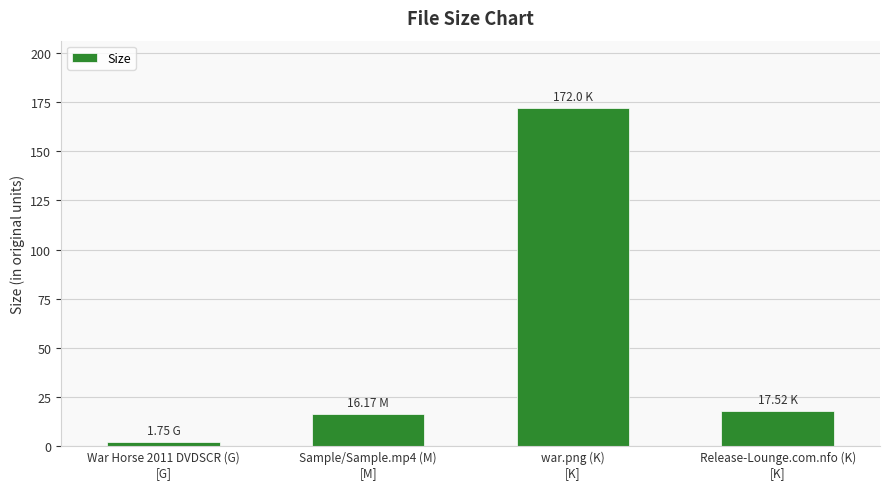

What is the sum of the values at War Horse 2011 DVDSCR (G)
[G] and Release-Lounge.com.nfo (K)
[K]?

19.3